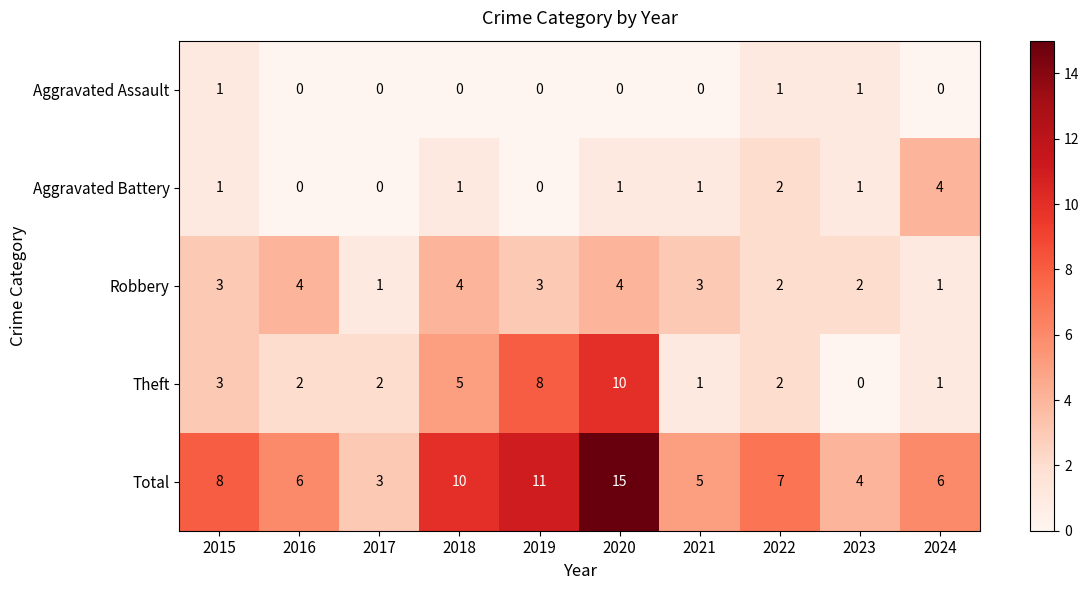

What is the difference between the highest and lowest values at 2021?

5